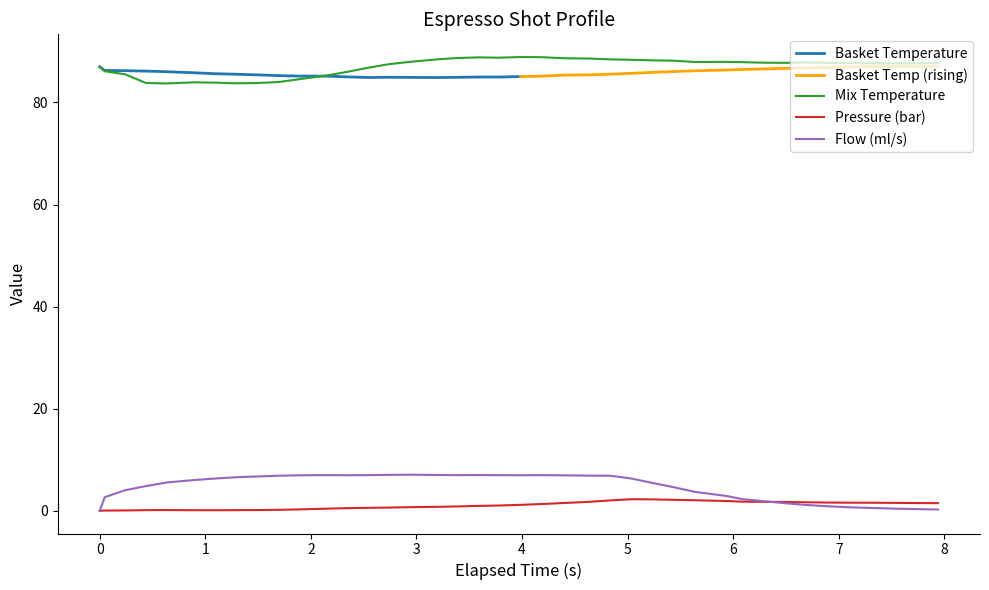

True or false: espresso_temperature_mix and espresso_pressure intersect in this chart.

False